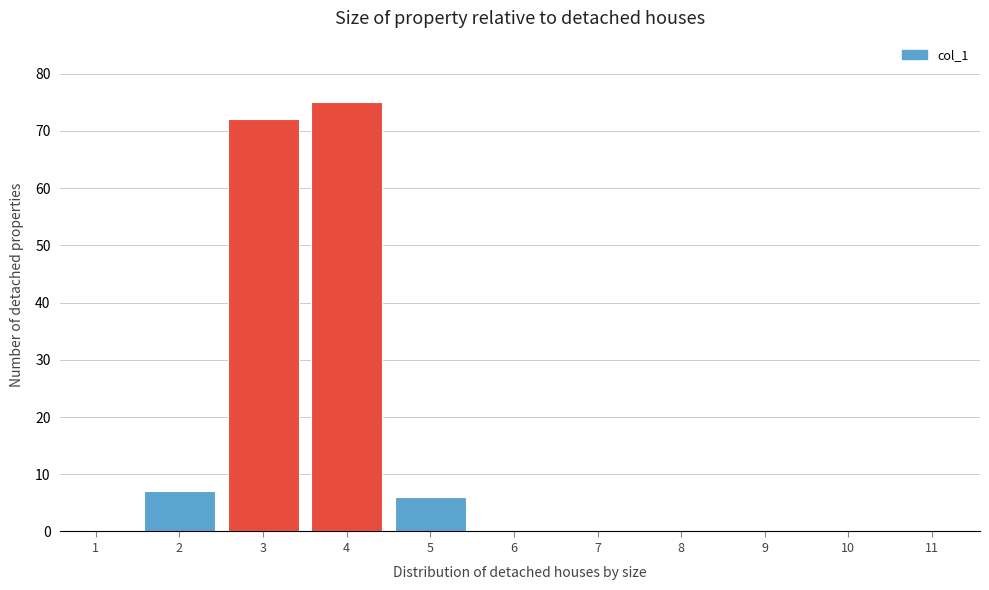

Reading right to left, what are all the values shown in this chart?

11=0	10=0	9=0	8=0	7=0	6=0	5=6	4=75	3=72	2=7	1=0